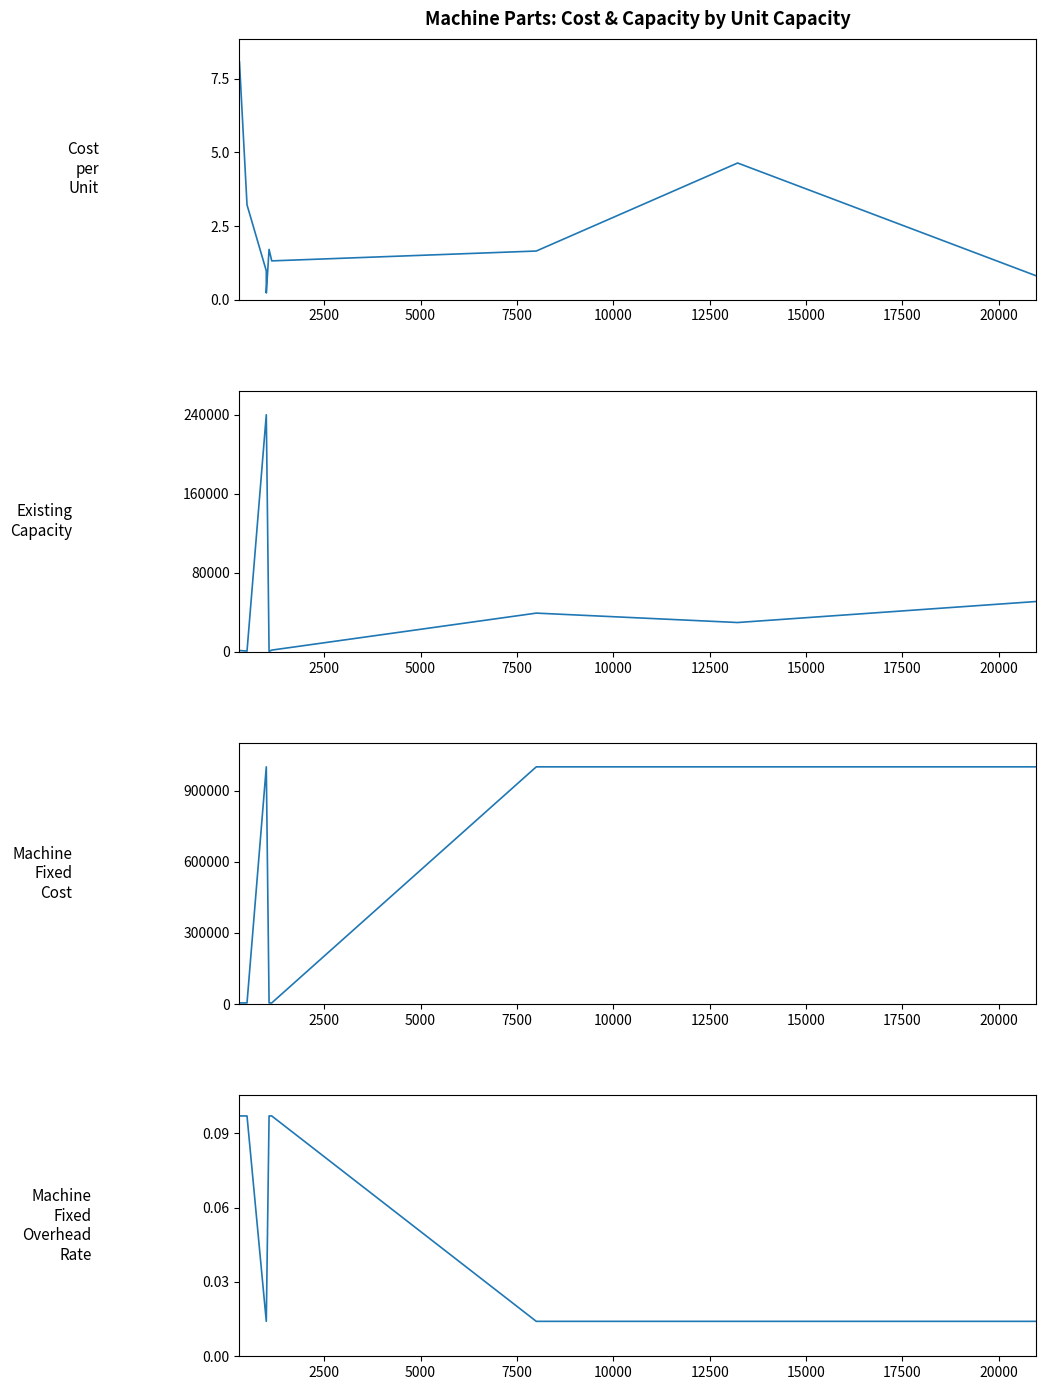

Is the value of Existing_Capacity at 5000 greater than the value of Cost_per_Unit at 15000?

Yes